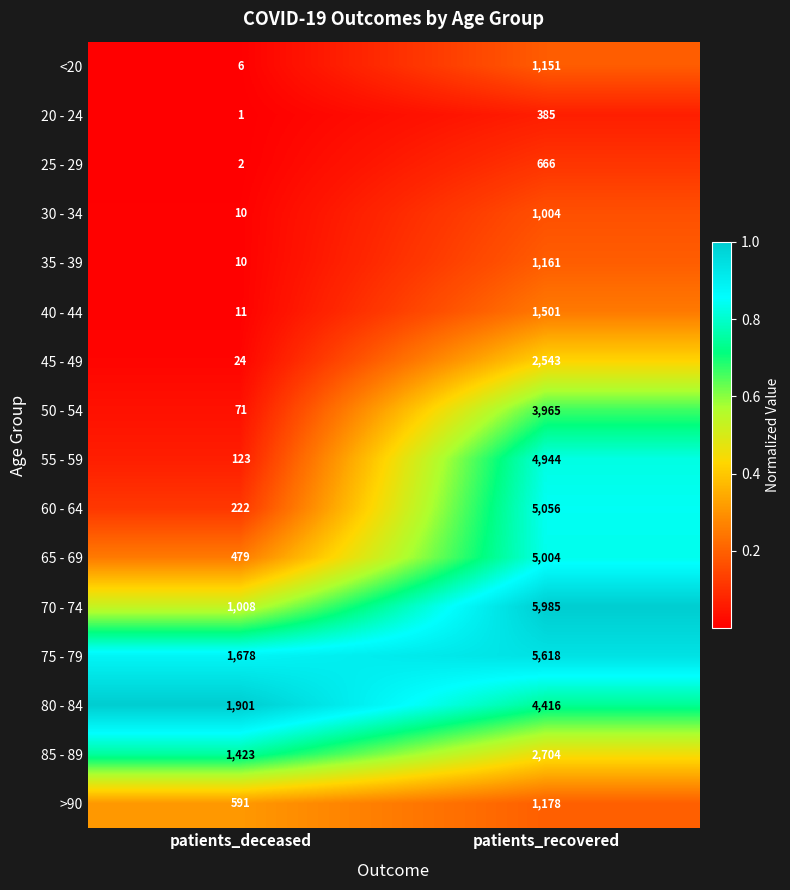

At which label is 45 - 49 closest to 1283?

patients_deceased